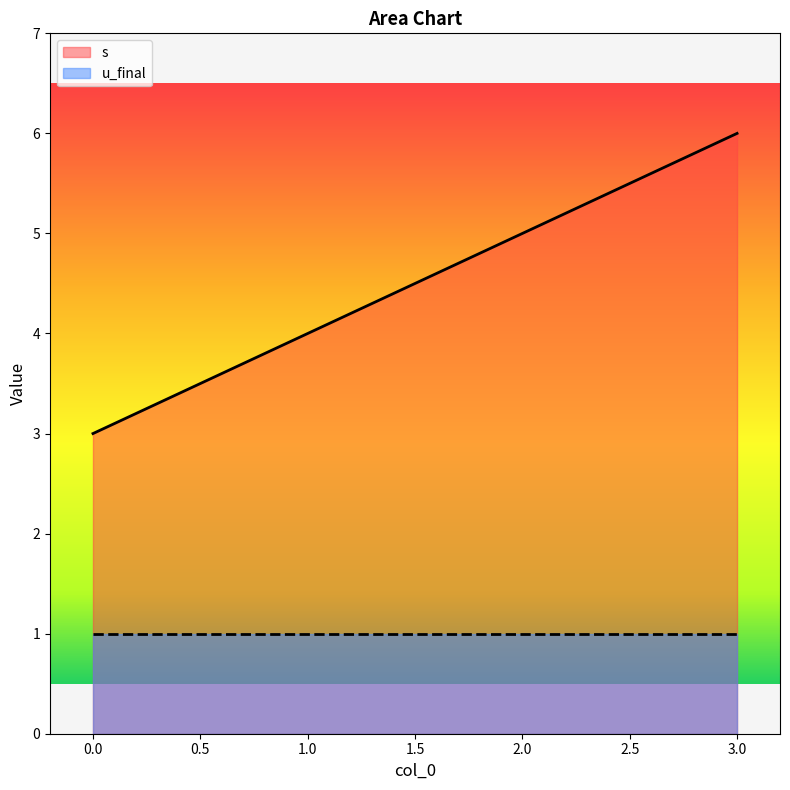

List the labels in order of value, smallest first.

0, 1, 2, 3